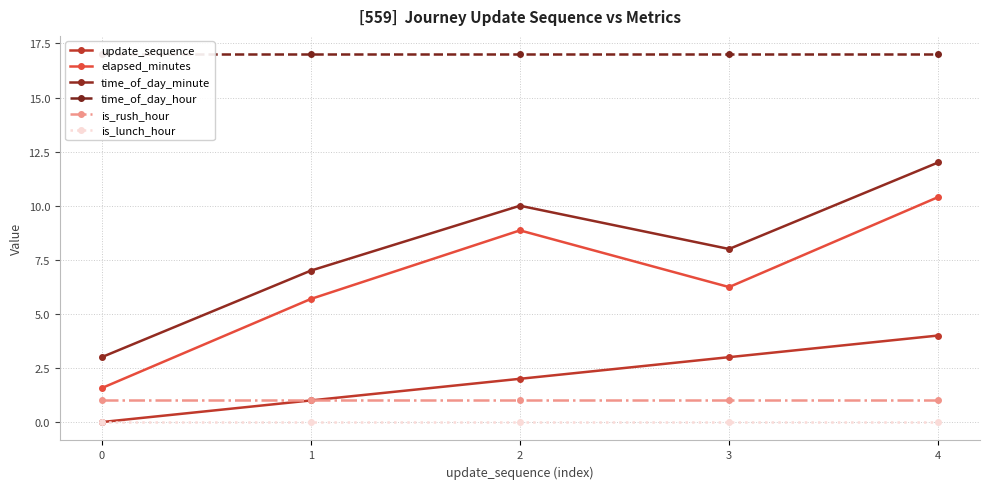

Is the value of elapsed_minutes at 2 greater than the value of is_lunch_hour at 3?

Yes